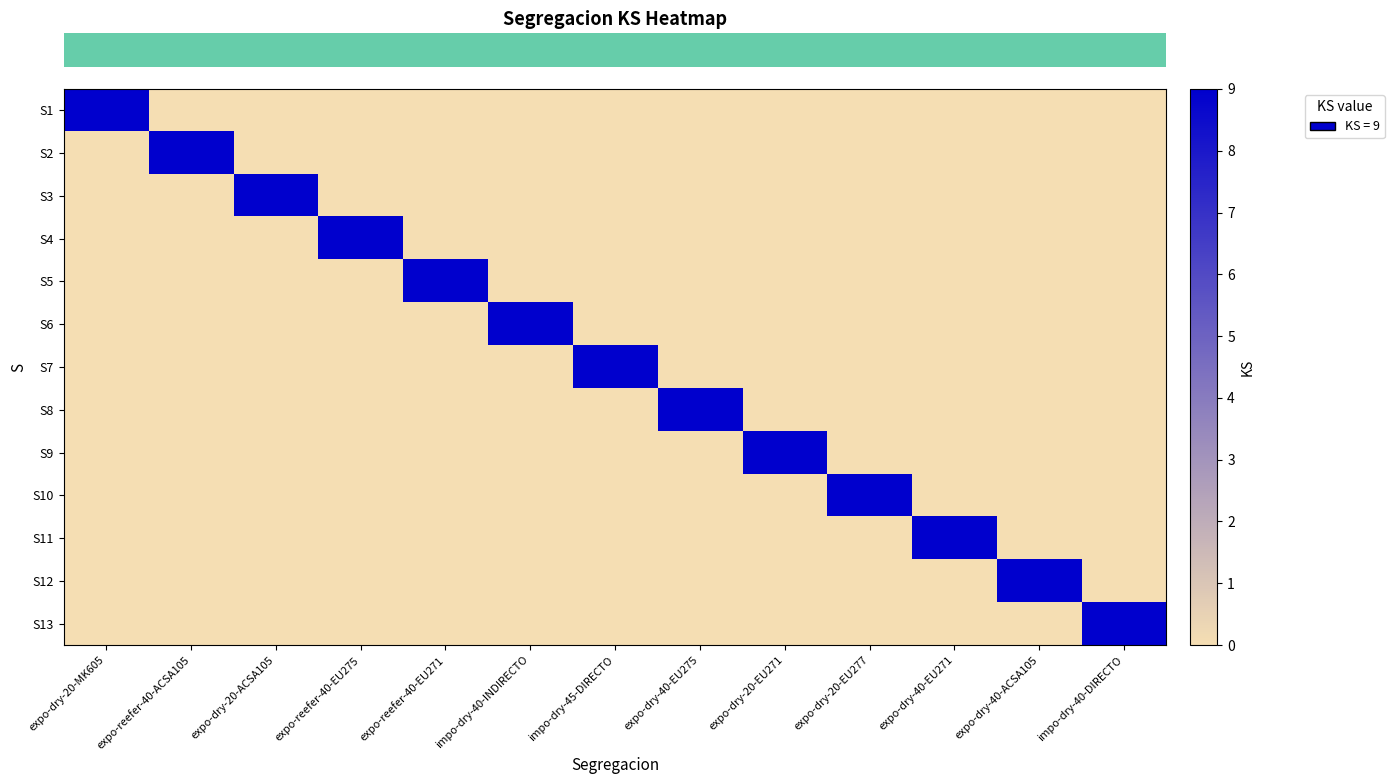

How many data points does each series have?

13